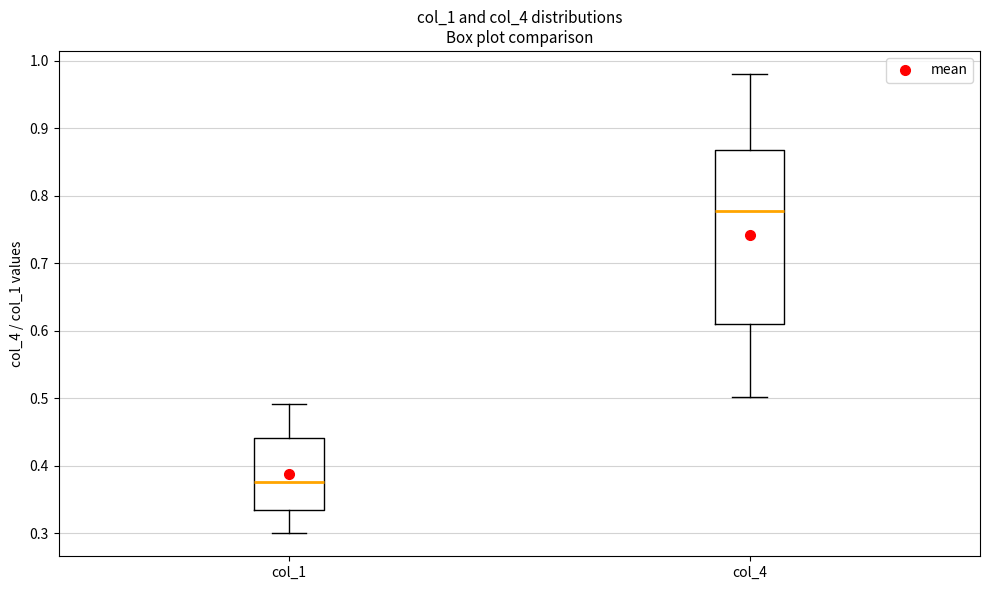

Which box is the tallest, from its lower edge to its upper edge?

col_4